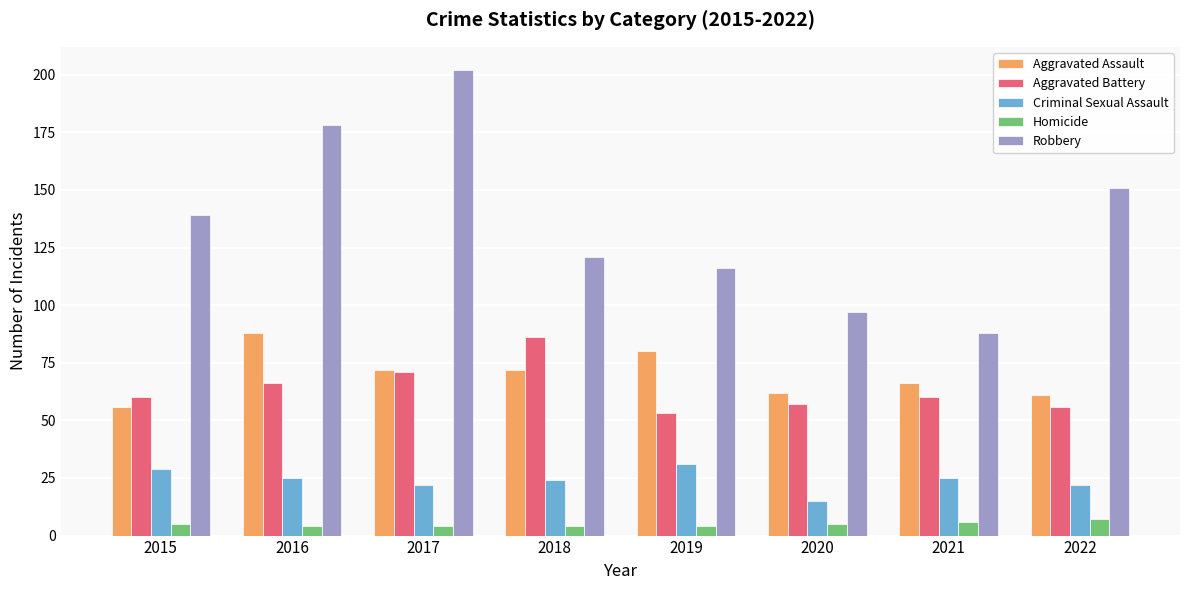

What is the total value across all series at 2016?

361